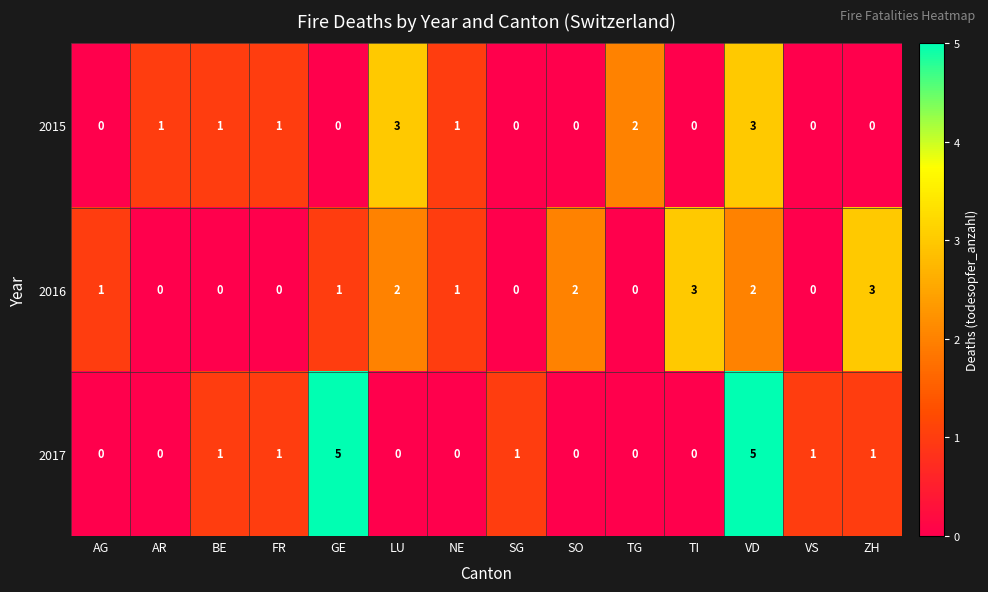

Which series changed the most between SO and TI?

2016